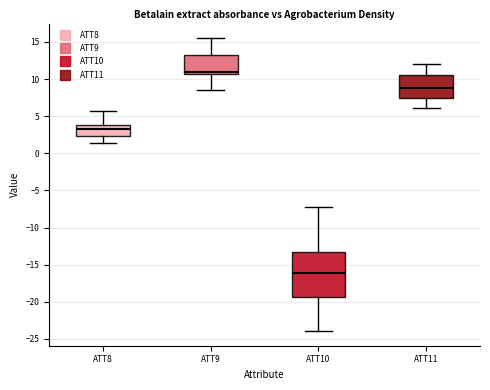

Comparing the boxes themselves (not the whiskers), which one is the tallest?

ATT10